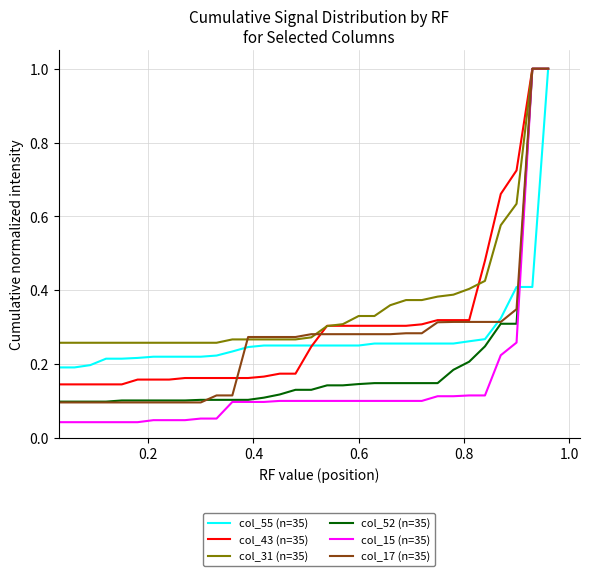

Which series has the widest spread of values?

col_15 (n=35)